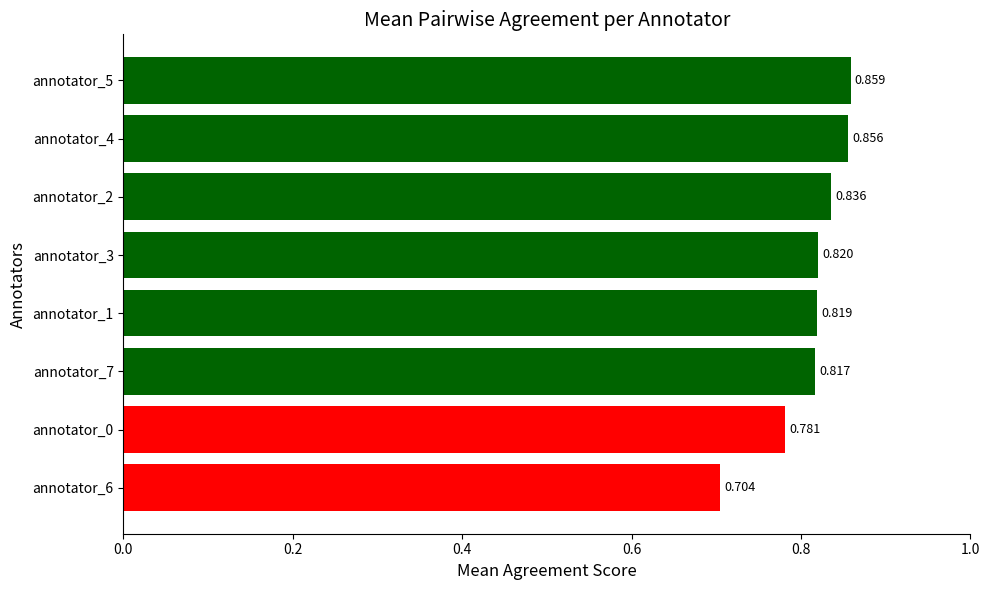

Are the bars horizontal?

Yes